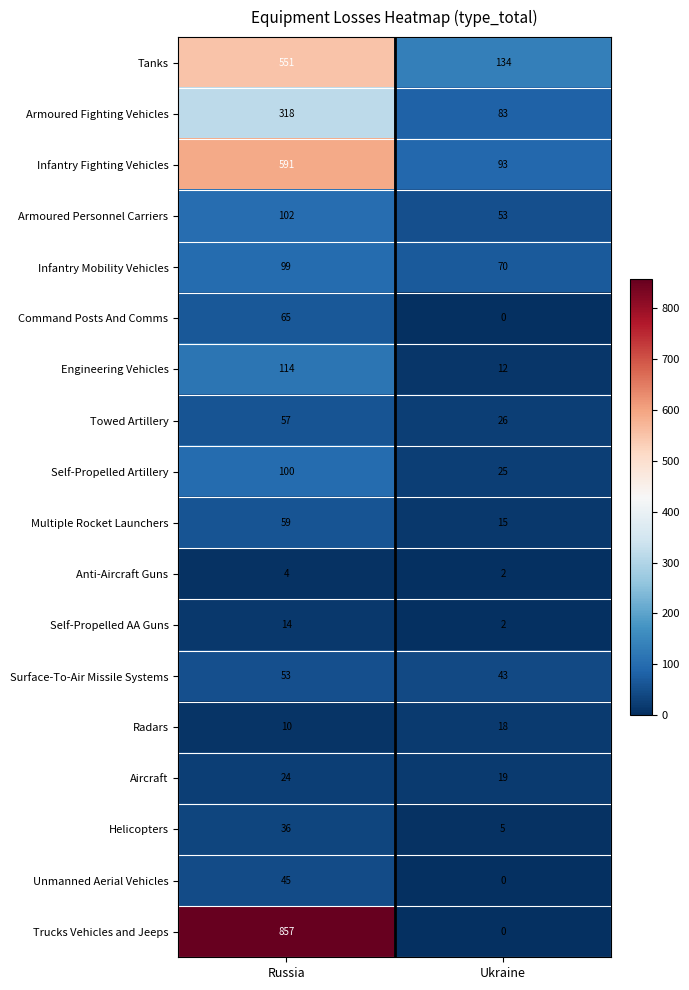

At which label does Tanks reach its minimum?

Ukraine